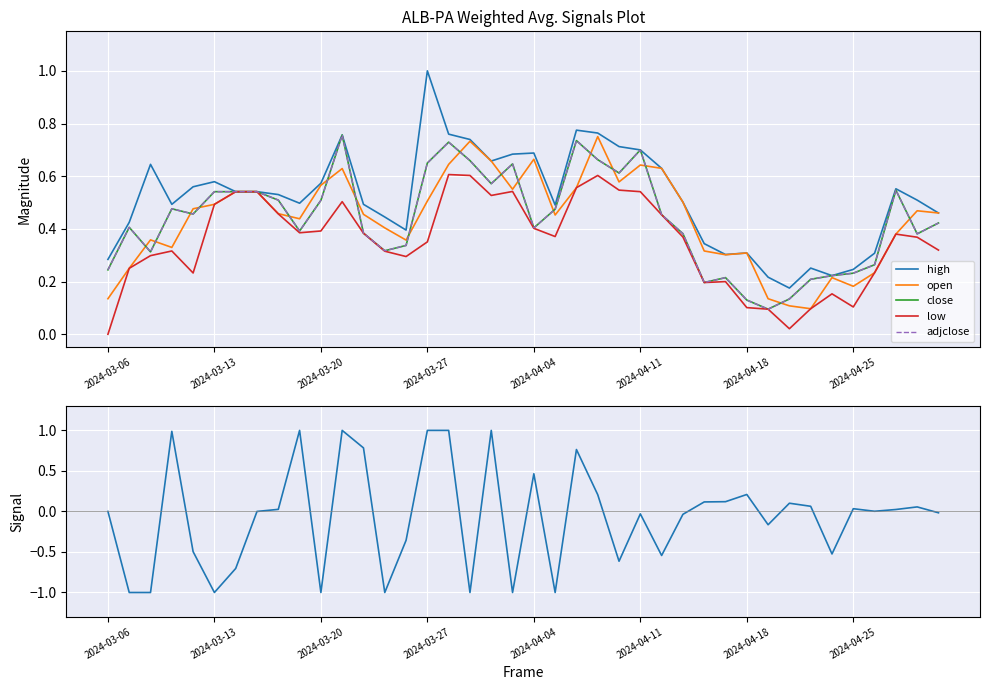

What is the minimum value for high?

0.2